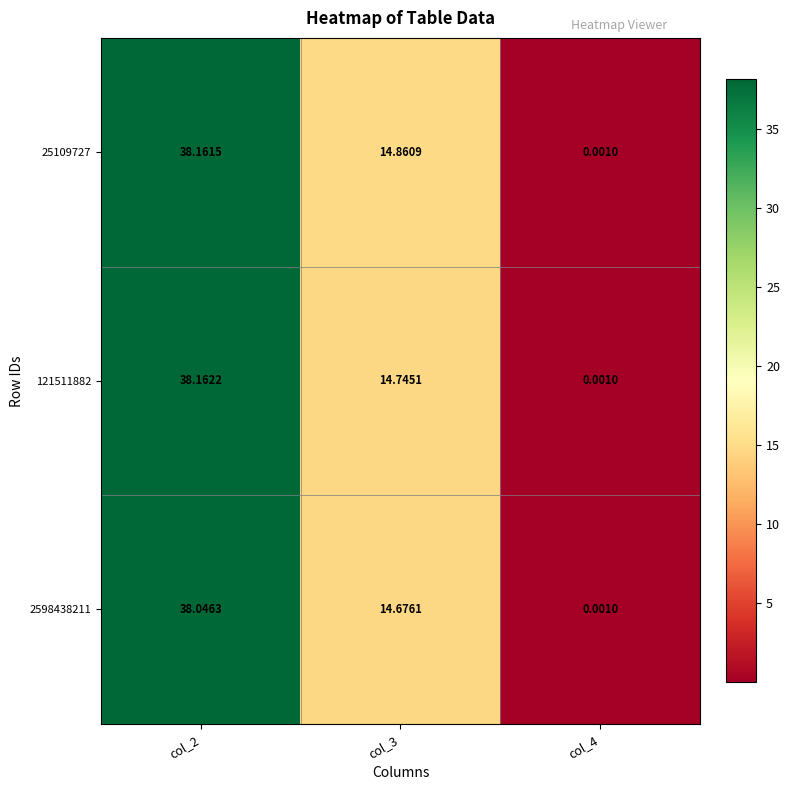

Is the value of 2598438211 at col_2 greater than the value of 121511882 at col_2?

No